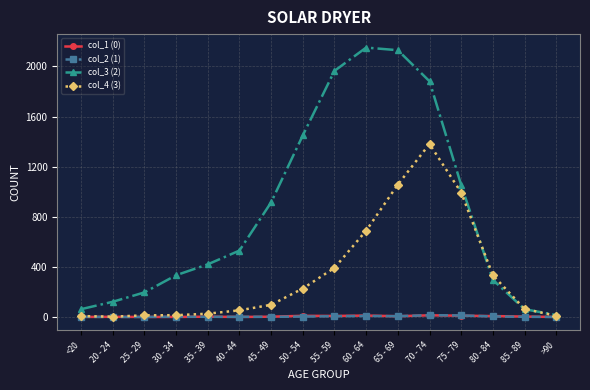

Between which two adjacent categories do col_1 (0) and col_2 (1) first intersect?

<20 and 20 - 24